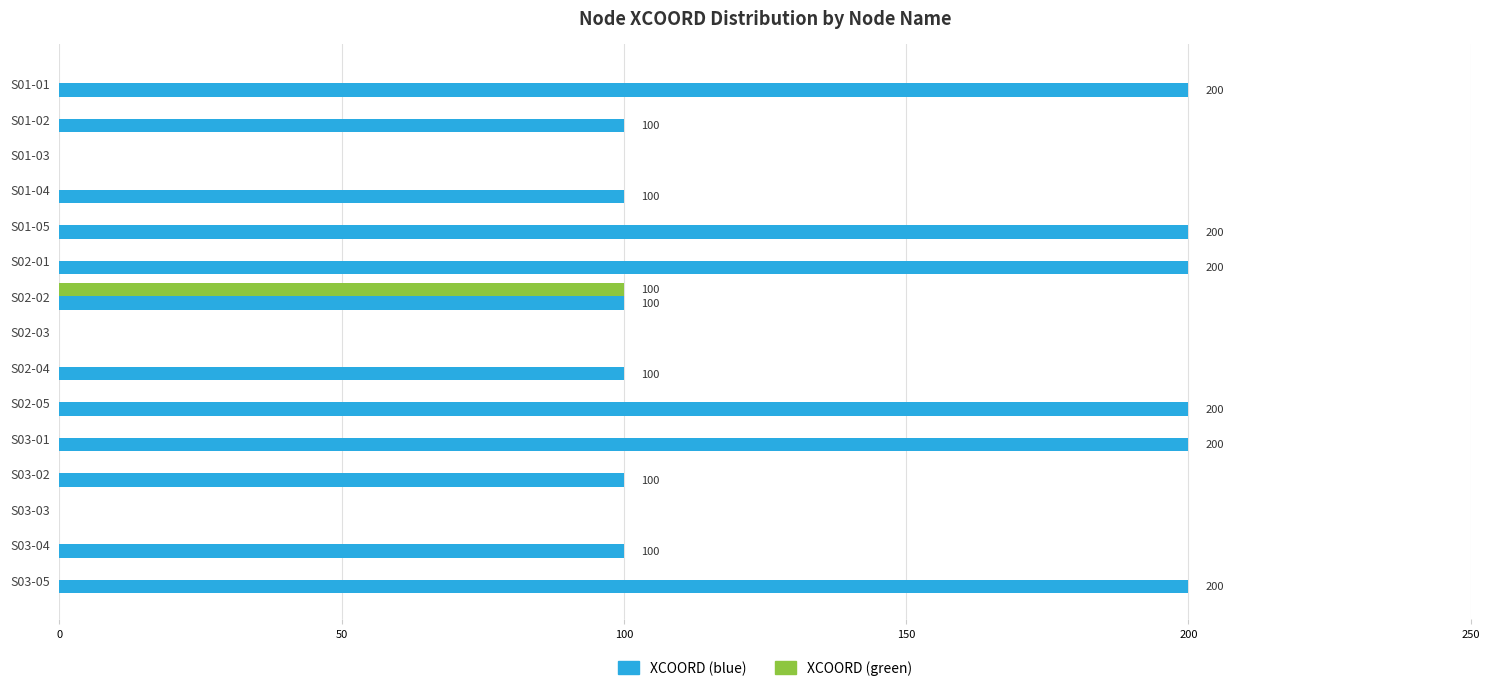

Which series has the largest total across all categories?

XCOORD (blue)